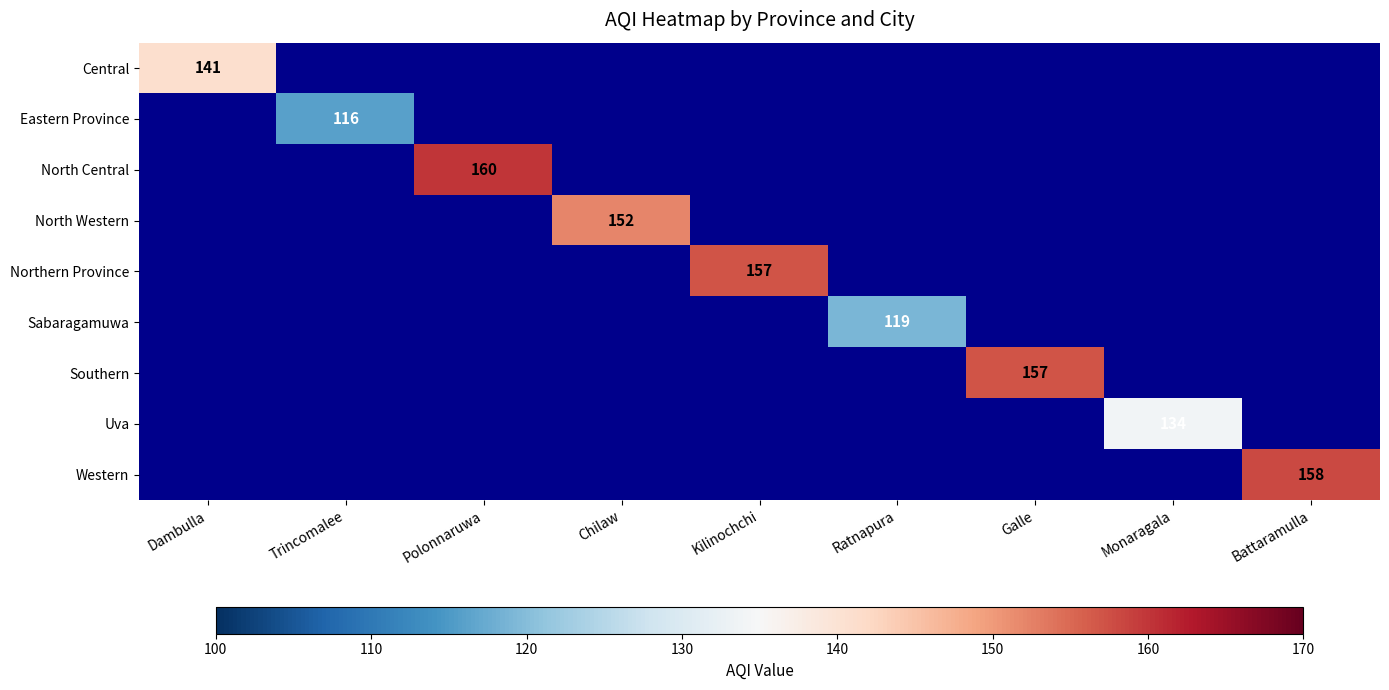

How many data points does each series have?

9